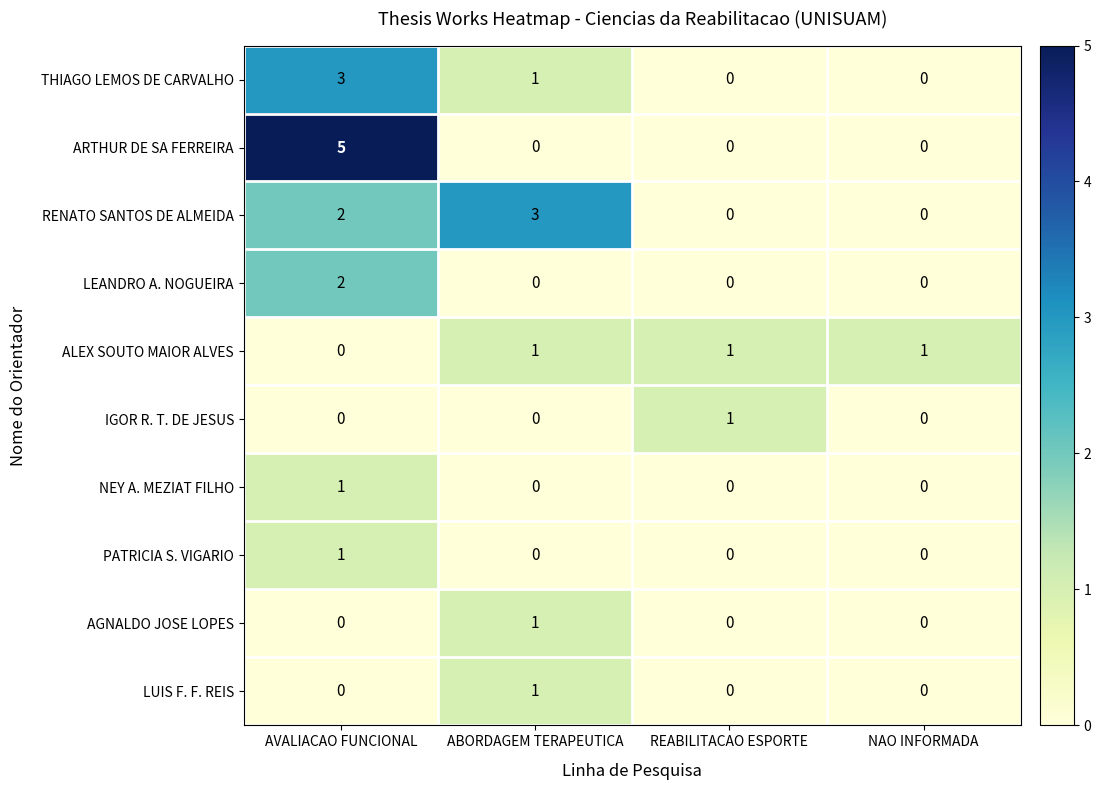

At how many categories does at least one series exceed 4?

1